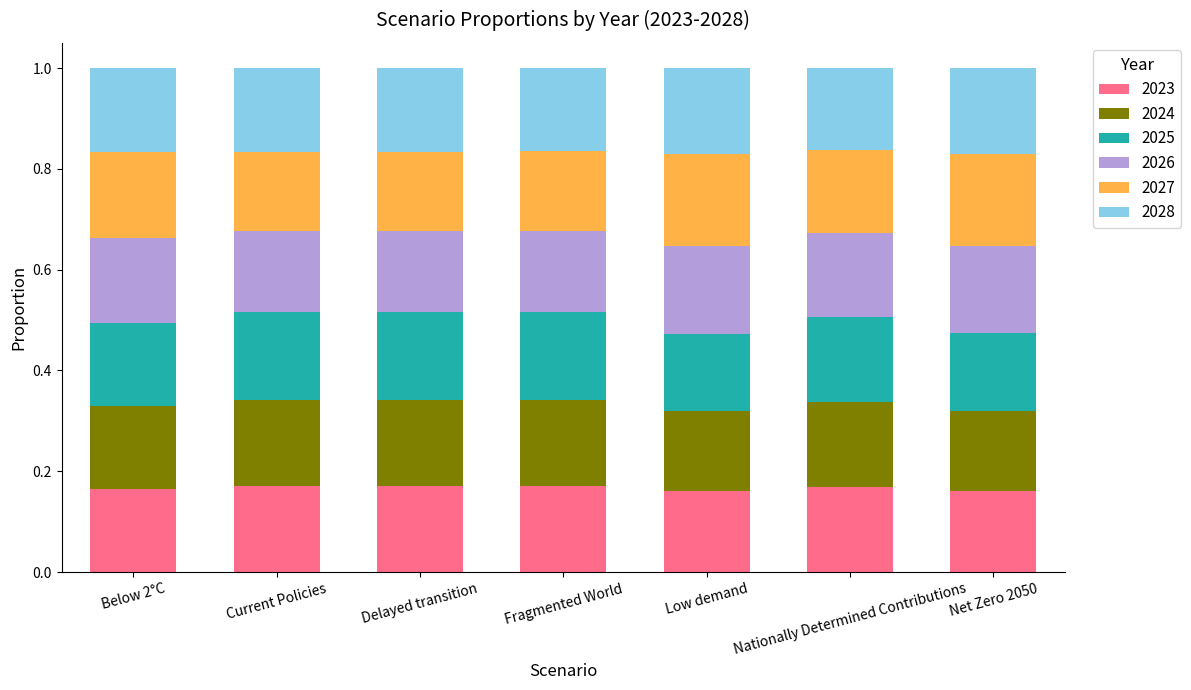

True or false: 2023 has a value of 0.1 at Current Policies.

False